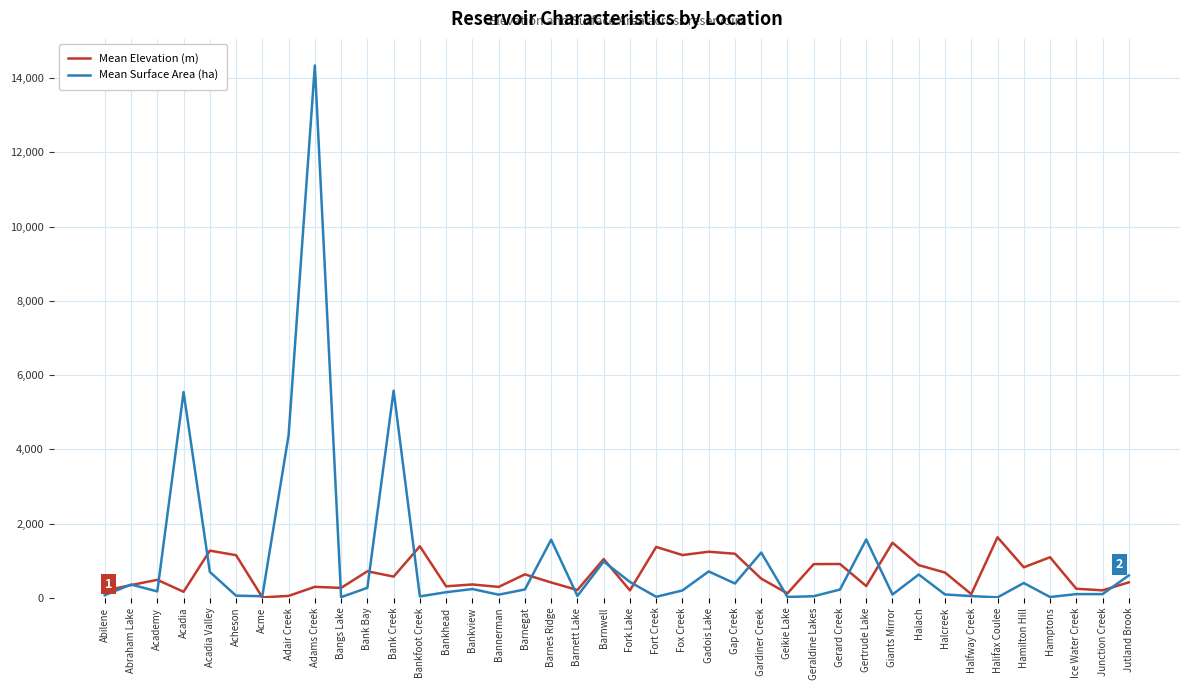

List the series in order of their peak value, lowest first.

Mean Elevation (m), Mean Surface Area (ha)